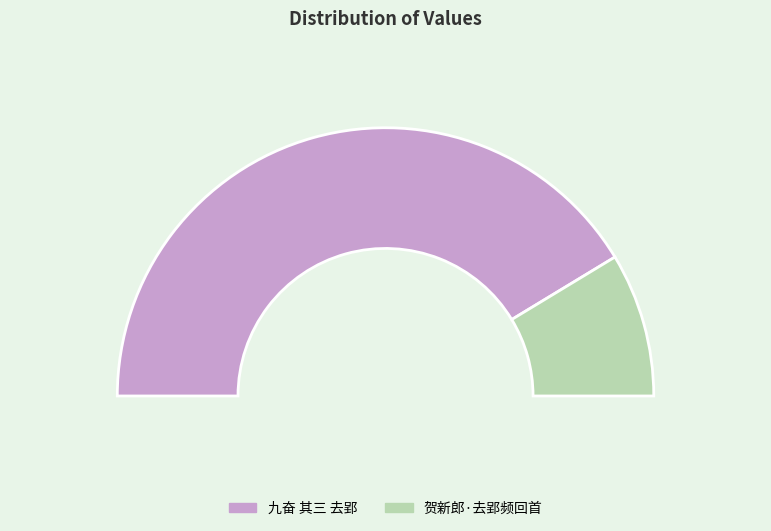

What is the change in value from 九奋 其三 去郢 to 贺新郎·去郢频回首?

-862439